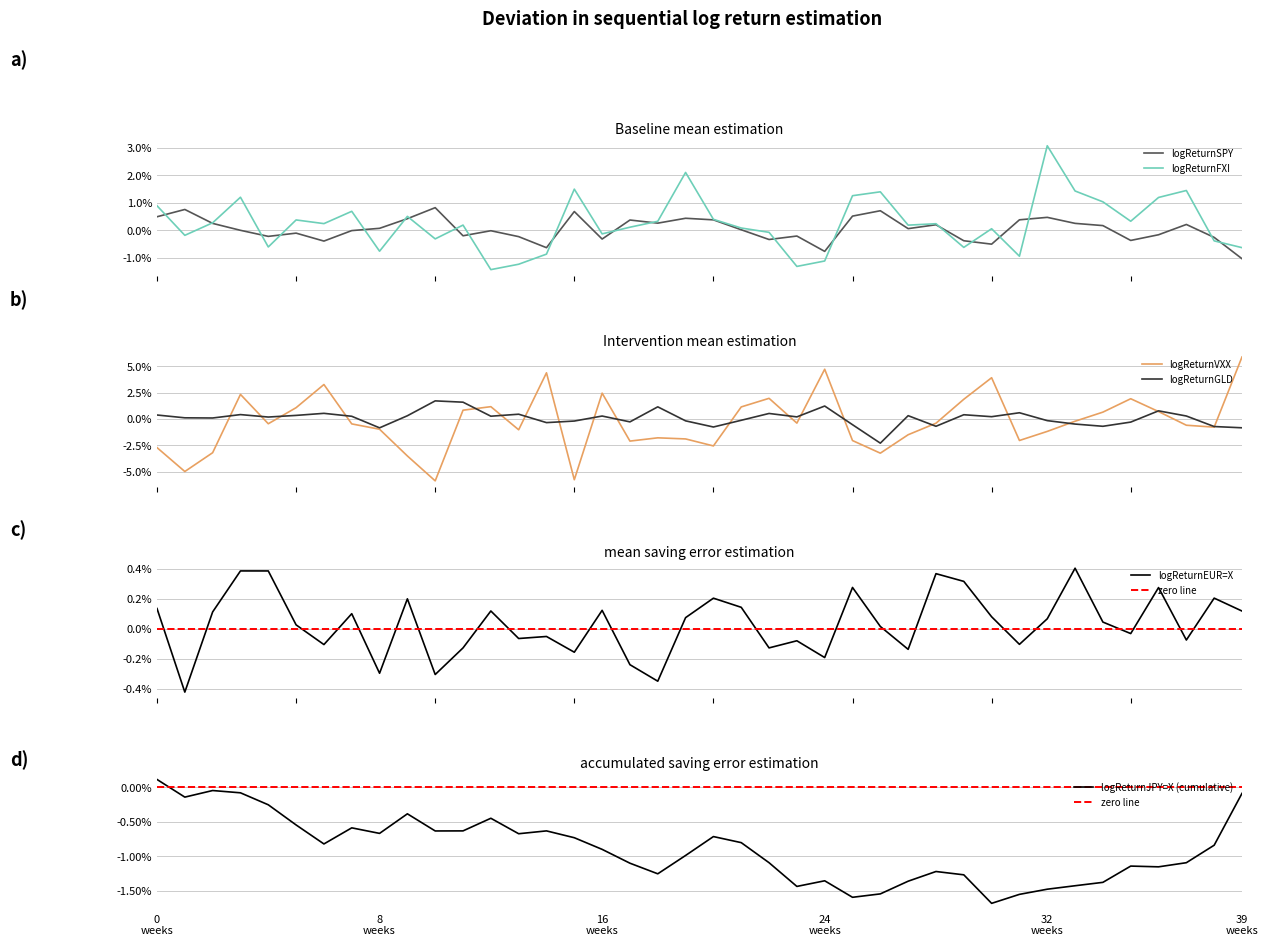

Is this an area chart (filled region under the line)?

No